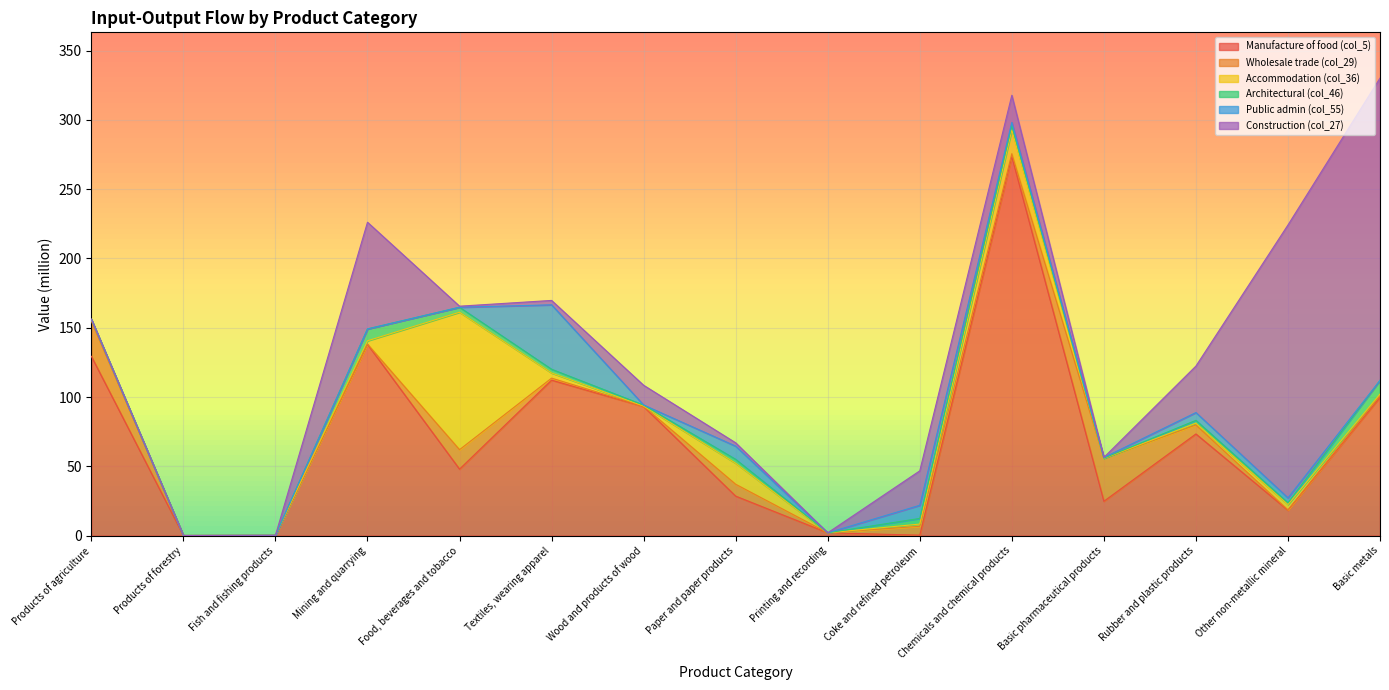

Is it true that Public admin (col_55) equals 0.0 at Food, beverages and tobacco?

False